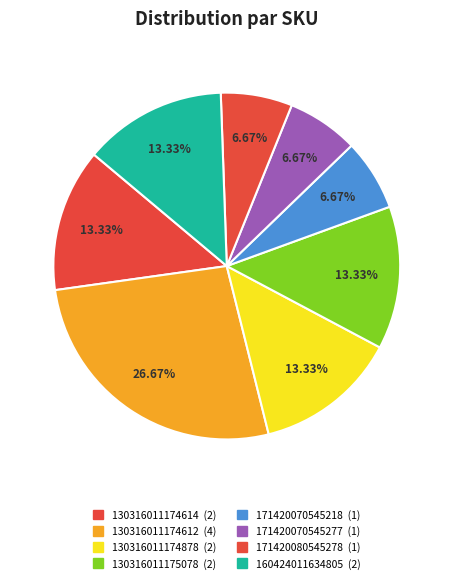

What is the largest slice in the pie chart?

130316011174612